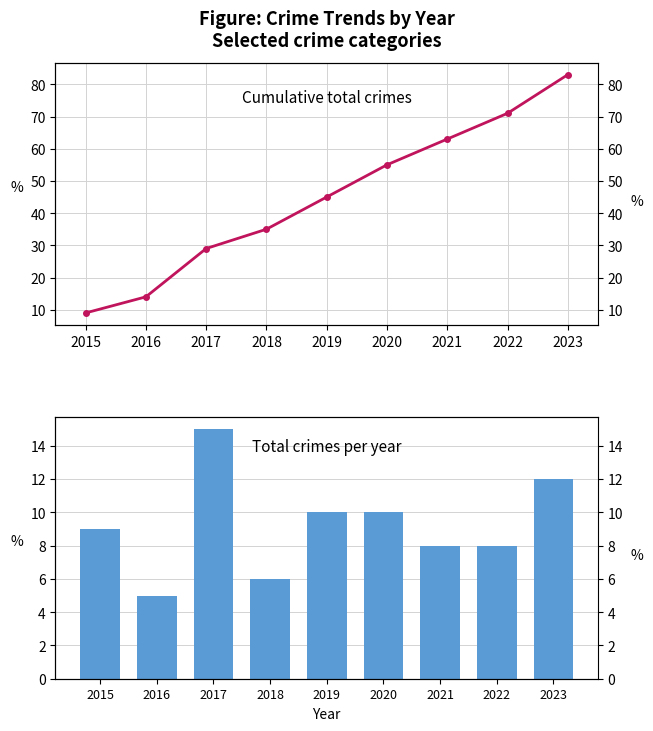

What is the value of the Total bar at the 9th from the left?

12